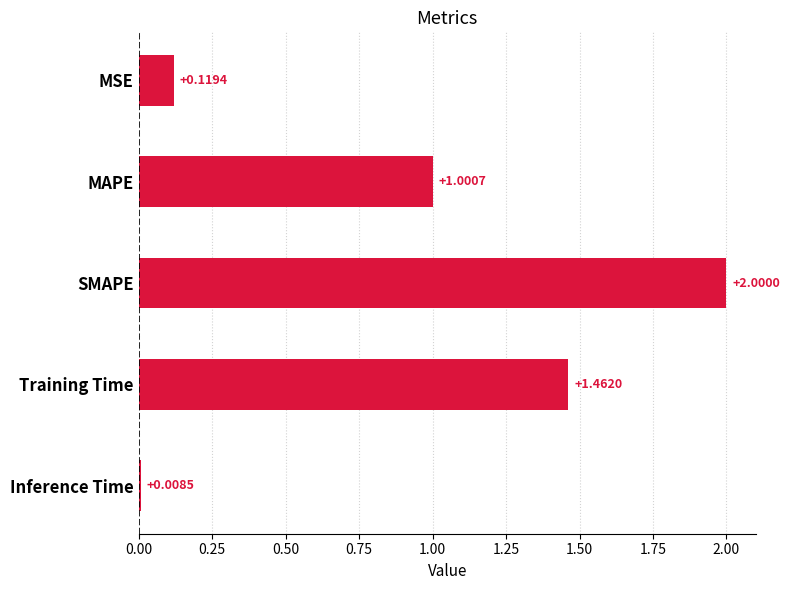

At which category does the chart reach its peak across all series?

SMAPE